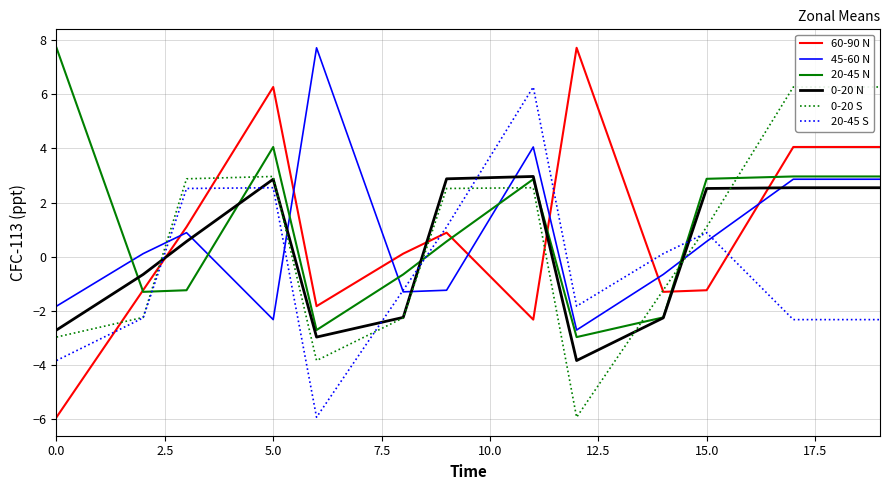

At how many categories does at least one series exceed -3?

20